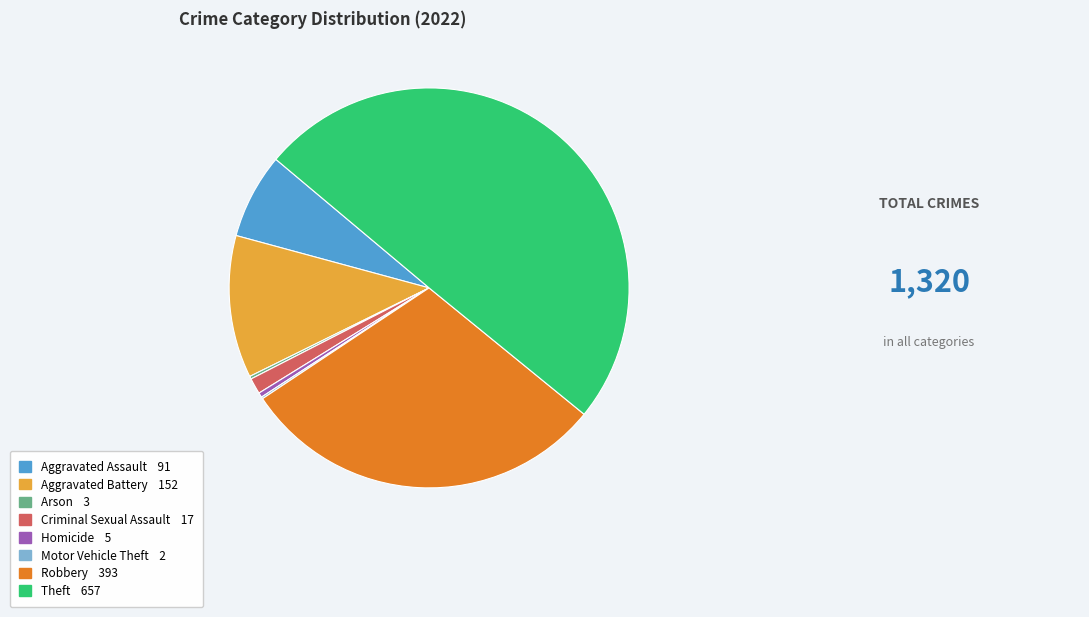

Approximately how many times larger is the value at Criminal Sexual Assault compared to Aggravated Battery?

0.1